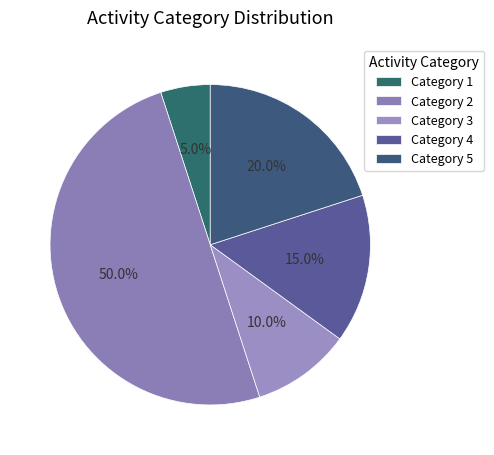

How many slices are in this pie chart?

5